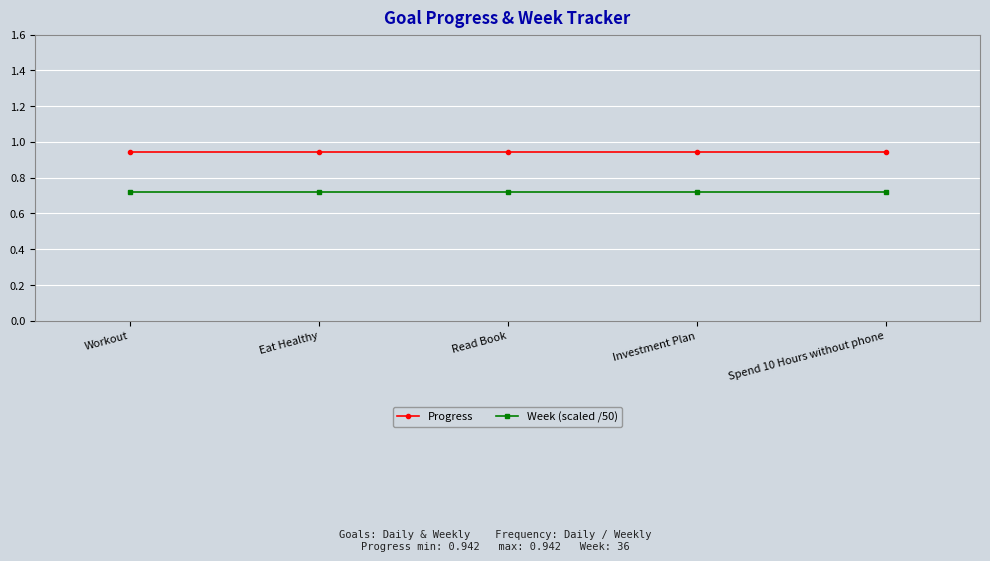

What is the sum of all Week (scaled /50) values?

3.6